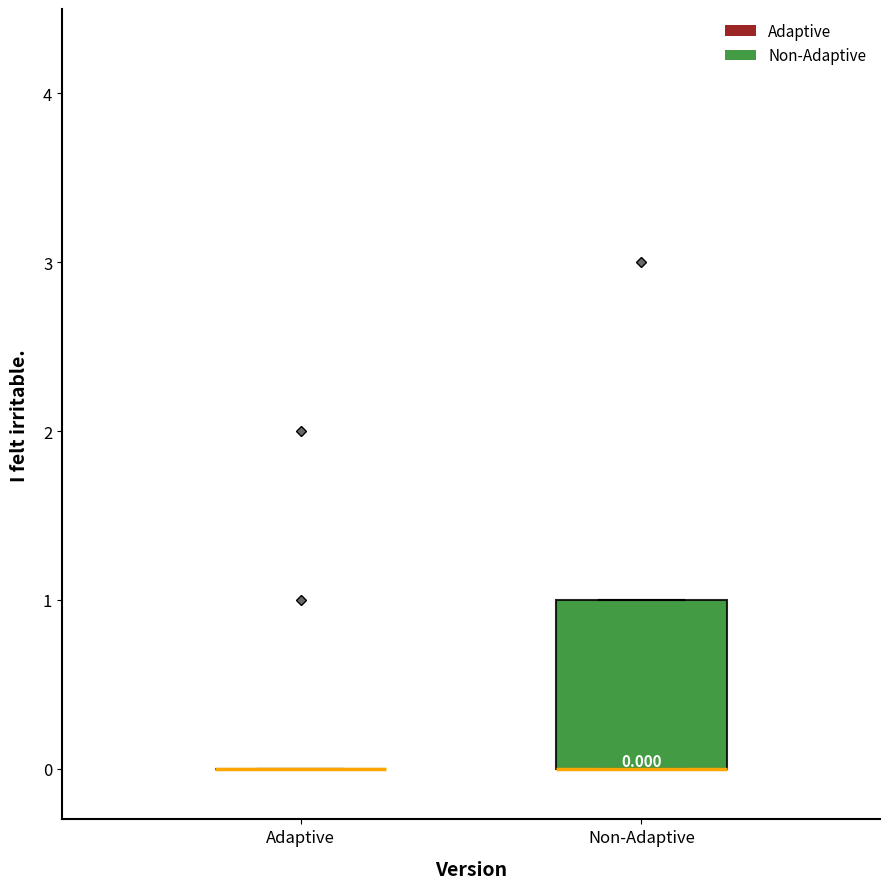

Comparing the boxes themselves (not the whiskers), which one is the tallest?

Non-Adaptive